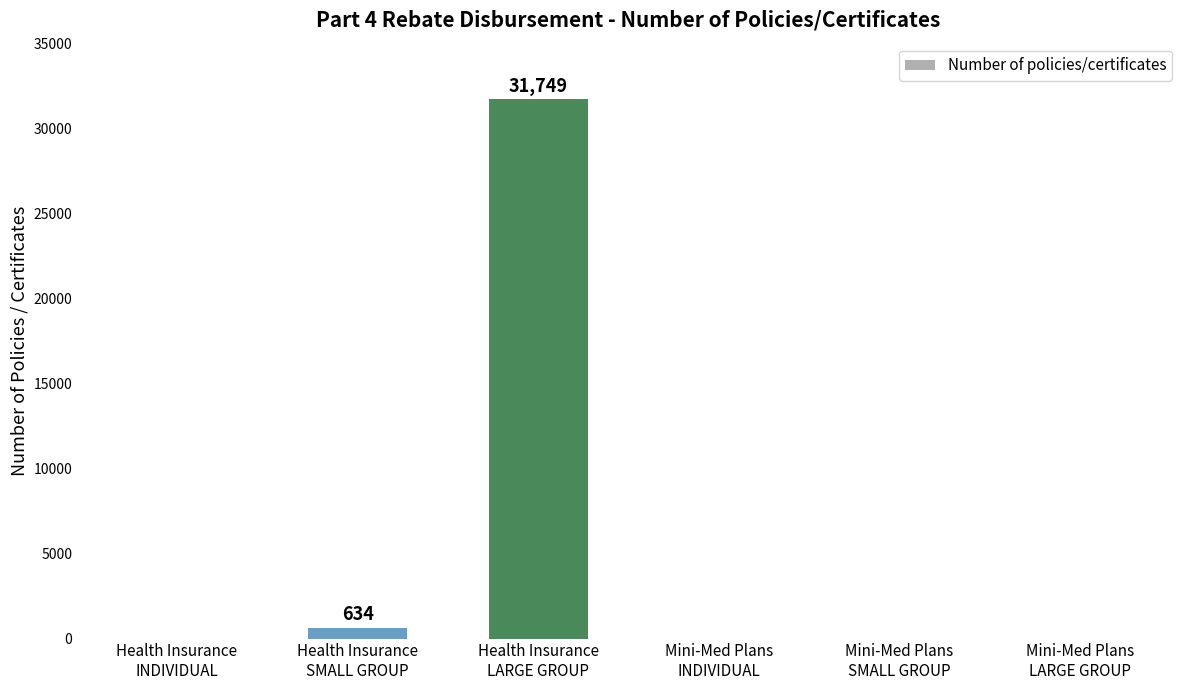

Reading left to right, transcribe all the data shown in this chart.

0	634	31749	0	0	0